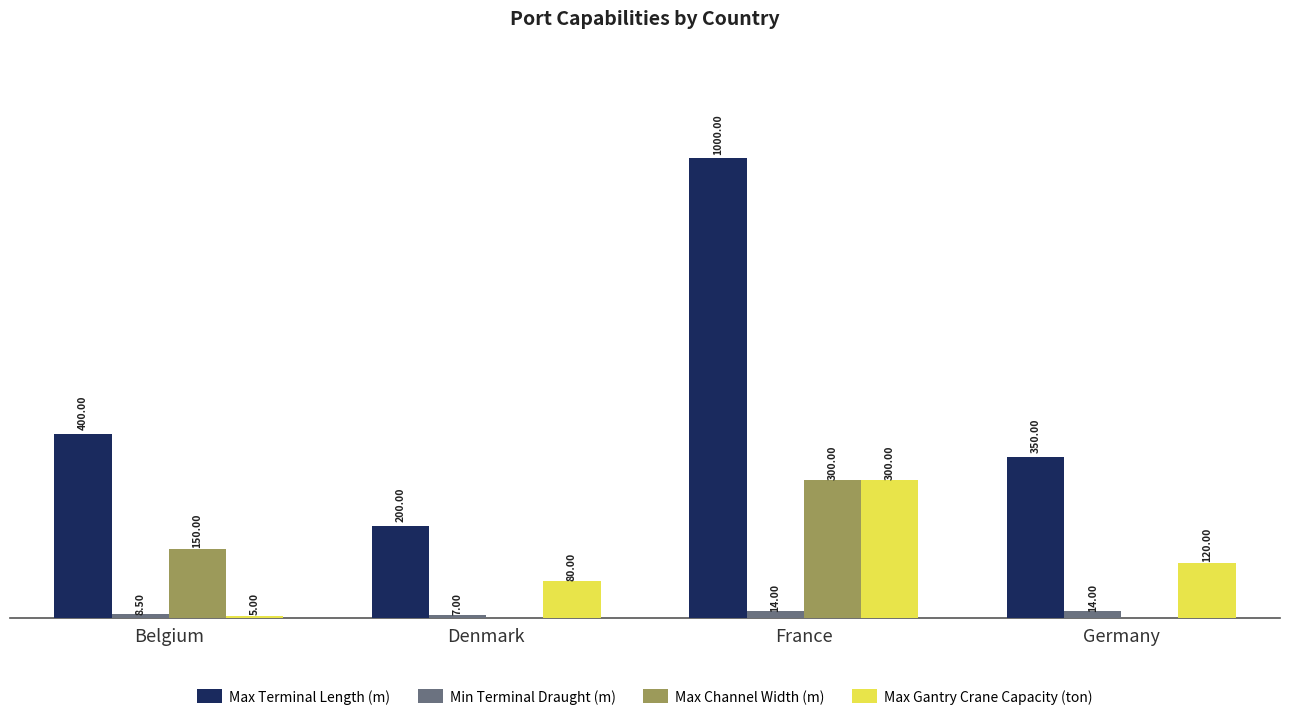

At which label is Max Channel Width (m) closest to 150?

Belgium